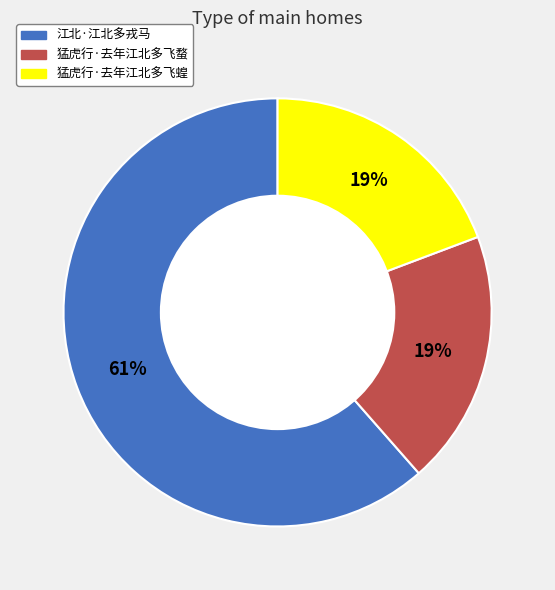

Approximately how many times larger is the value at 猛虎行·去年江北多飞蝗 compared to 江北·江北多戎马?

0.3